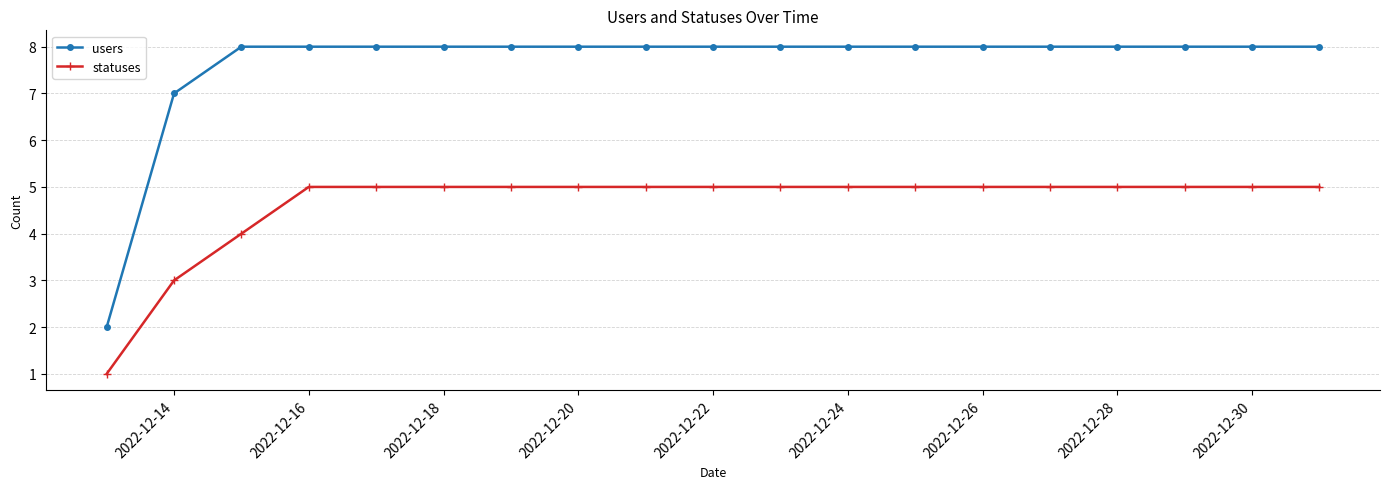

Does the chart have visible grid lines?

Yes